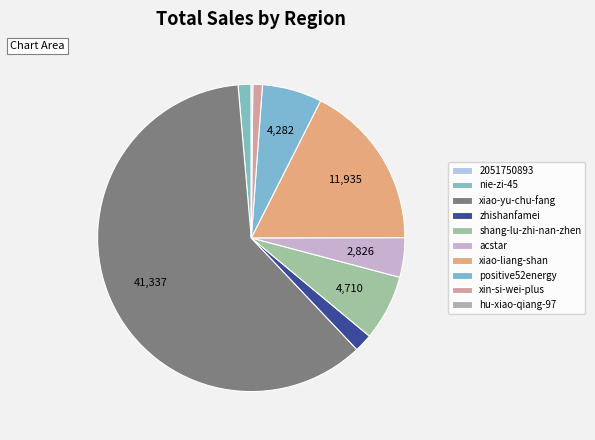

Which has a higher value, xin-si-wei-plus or acstar?

acstar